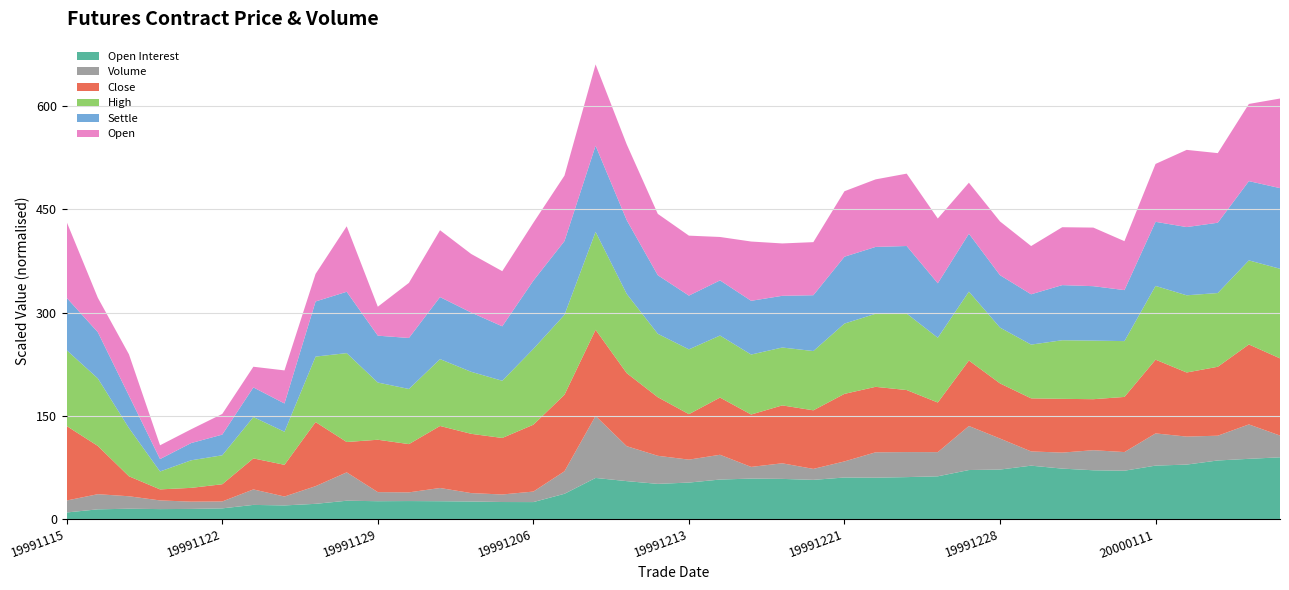

What are all the series names shown in the legend?

Open Interest, Volume, Close, High, Settle, Open